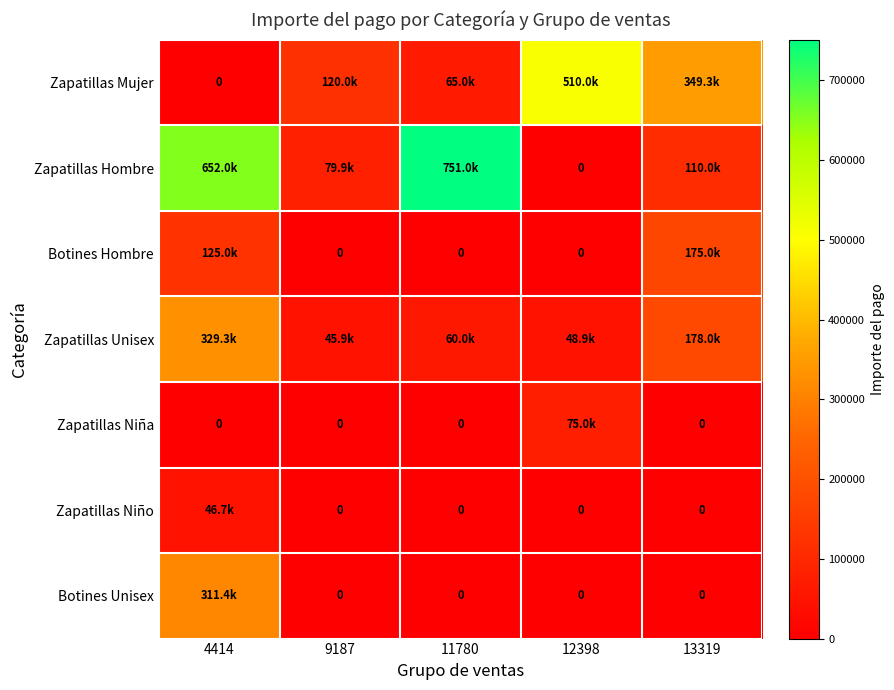

What value does the Zapatillas Unisex series have at 4414?

329265.7